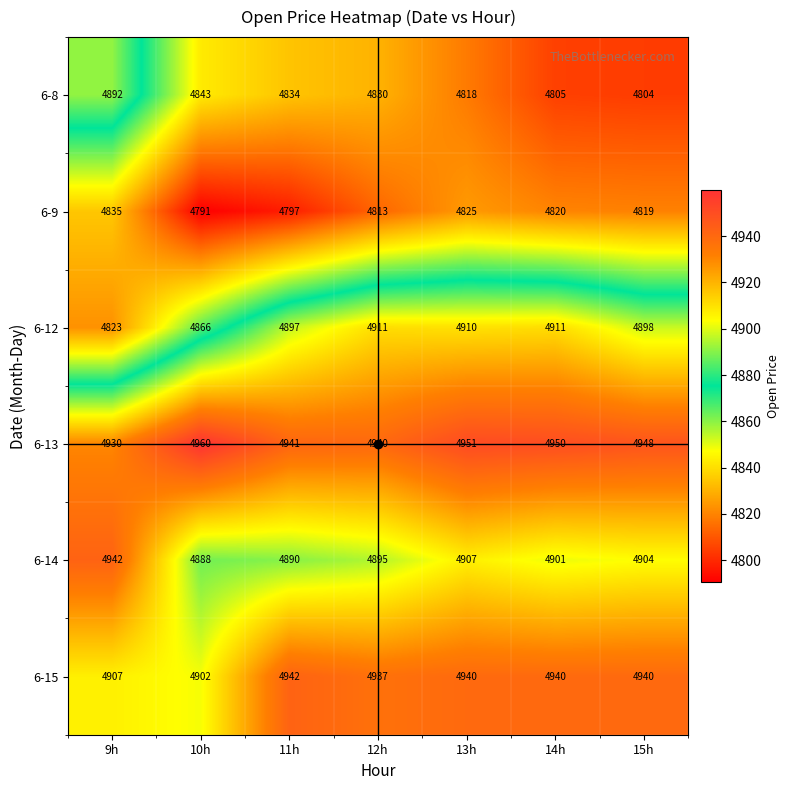

Which series changed the most between 10h and 14h?

6-12